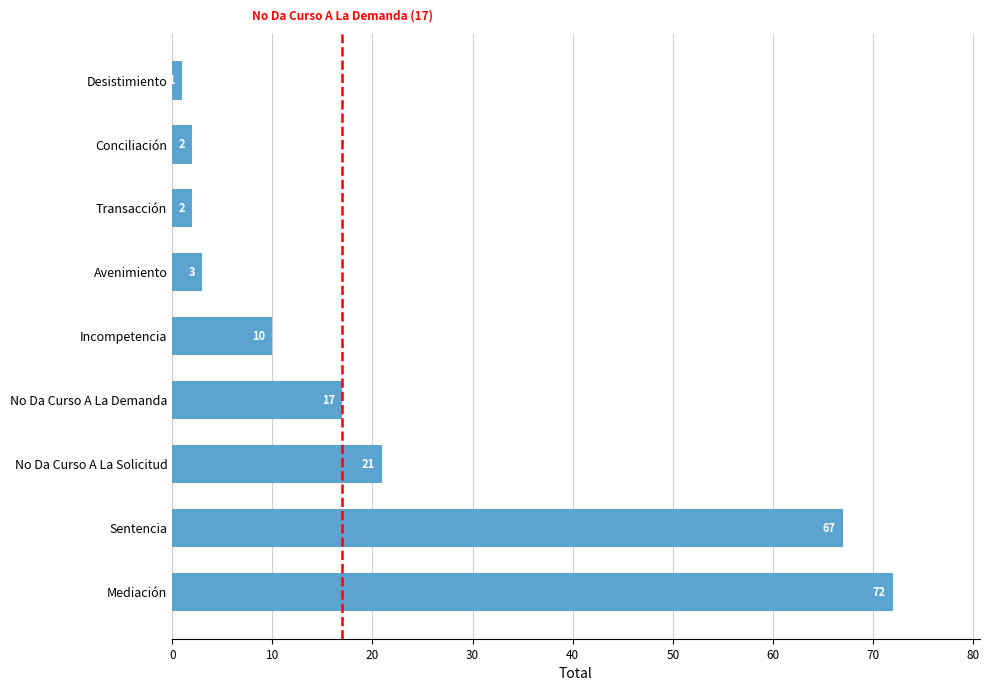

What is the change in value from Sentencia to Conciliación?

-65